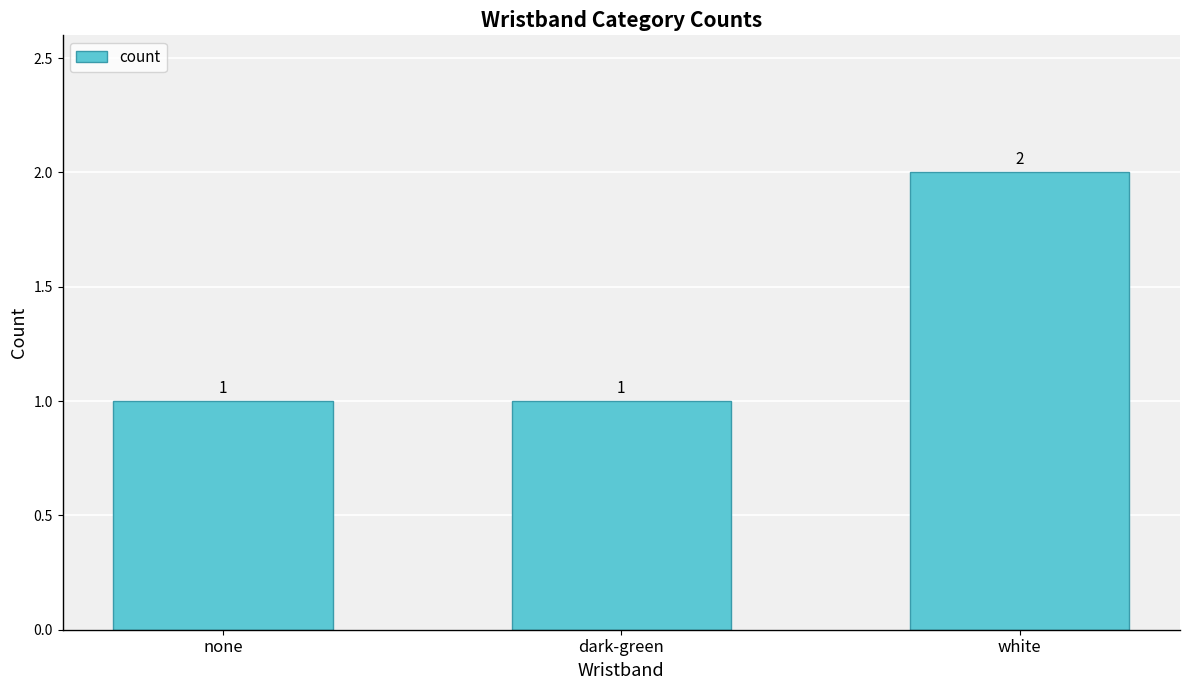

What is the maximum value shown in the chart?

2